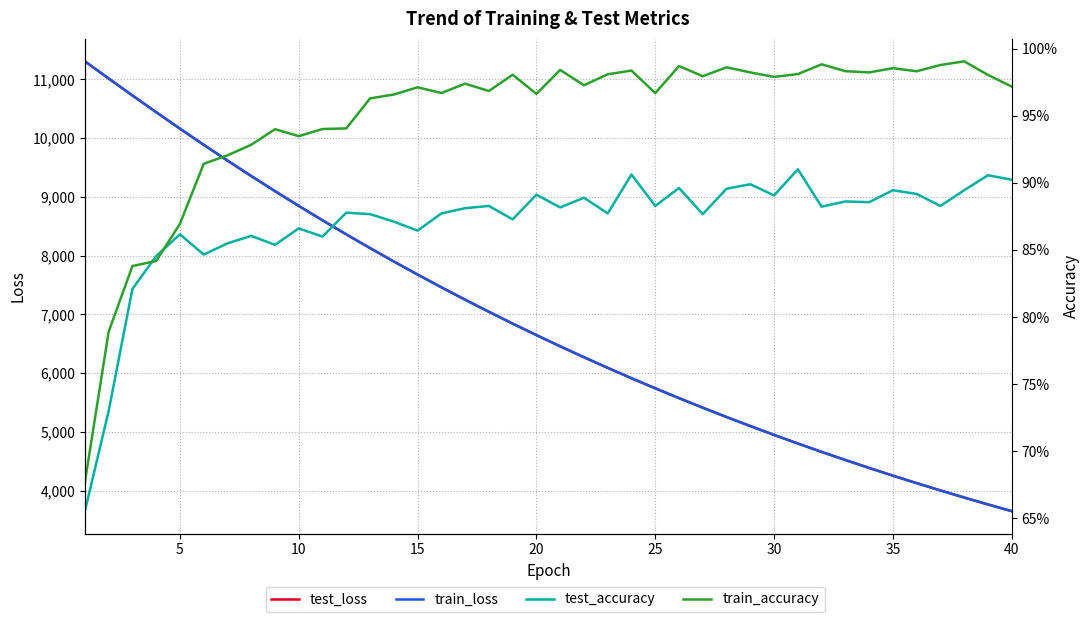

What is the minimum value shown in the chart?

0.7